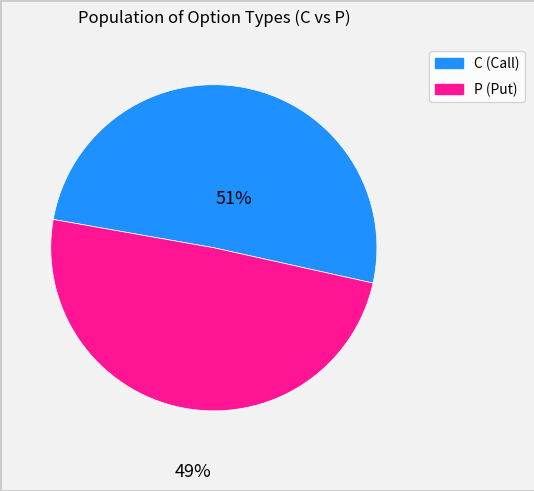

What is the smallest slice in the pie chart?

P